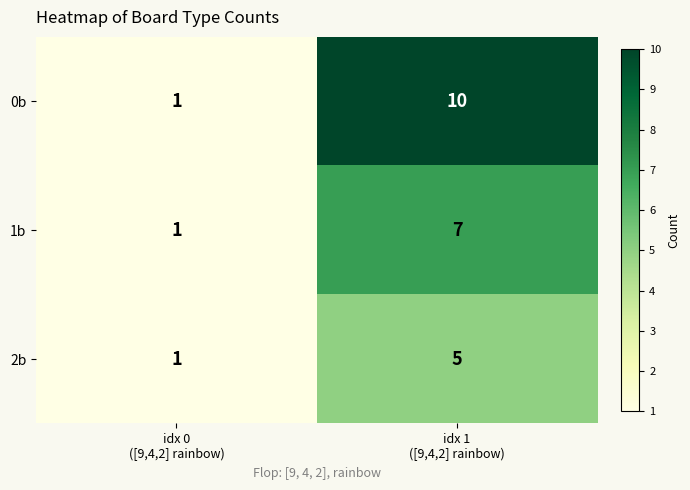

What is the greatest value displayed?

10